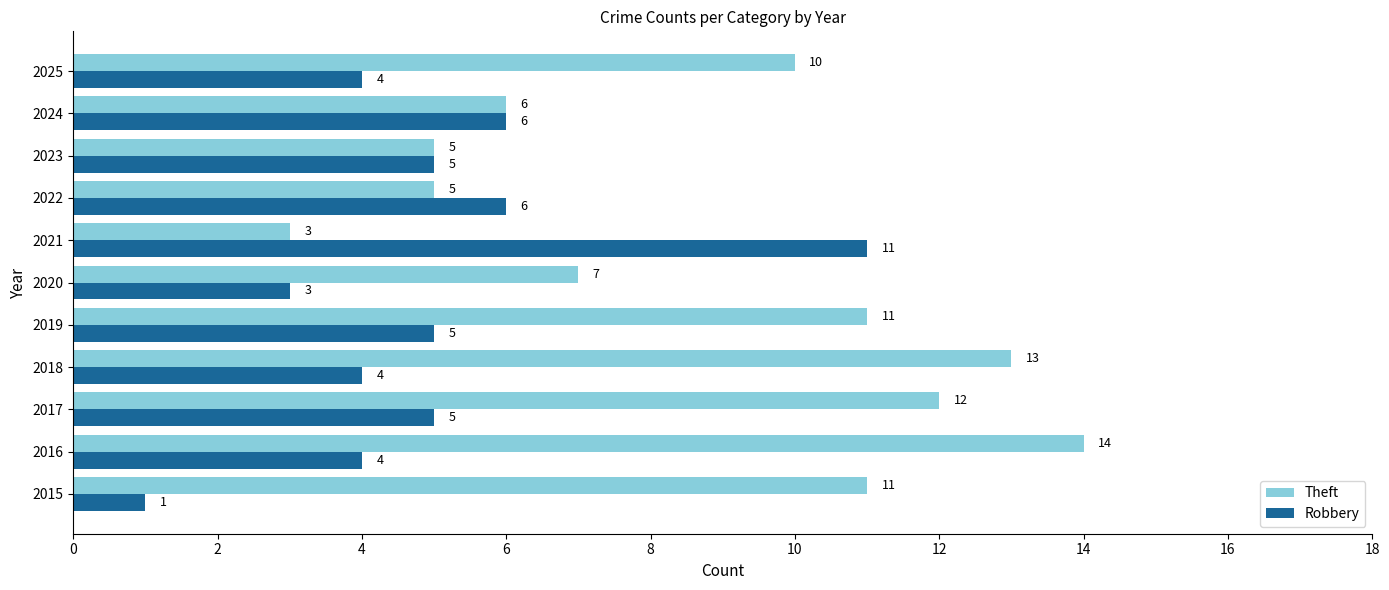

What is the sum of all Robbery values?

54